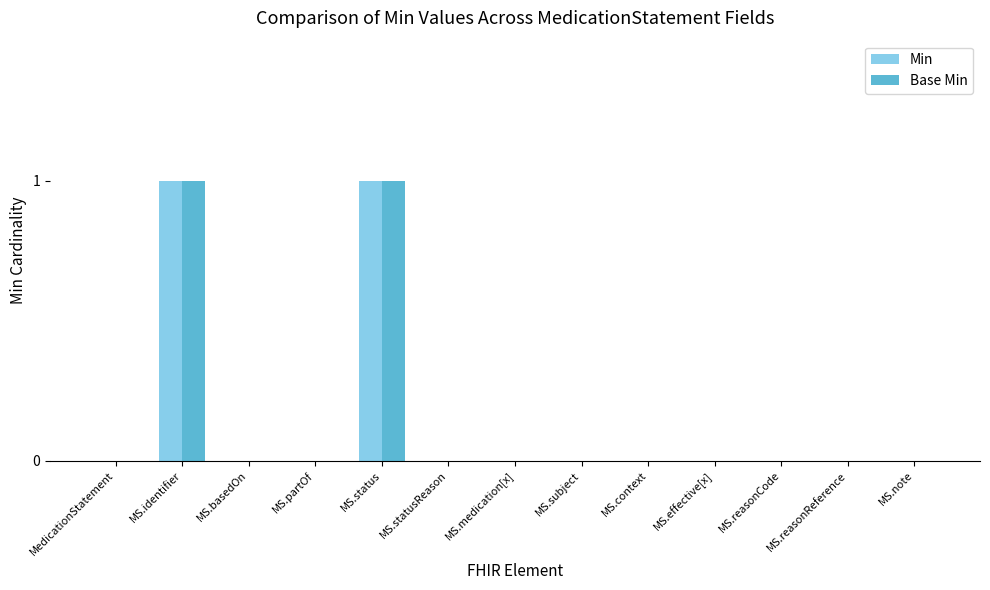

Reading left to right, extract all data points from this chart.

Min: MedicationStatement=0	MS.identifier=1	MS.basedOn=0	MS.partOf=0	MS.status=1	MS.statusReason=0	MS.medication[x]=0	MS.subject=0	MS.context=0	MS.effective[x]=0	MS.reasonCode=0	MS.reasonReference=0	MS.note=0
Base Min: MedicationStatement=0	MS.identifier=1	MS.basedOn=0	MS.partOf=0	MS.status=1	MS.statusReason=0	MS.medication[x]=0	MS.subject=0	MS.context=0	MS.effective[x]=0	MS.reasonCode=0	MS.reasonReference=0	MS.note=0